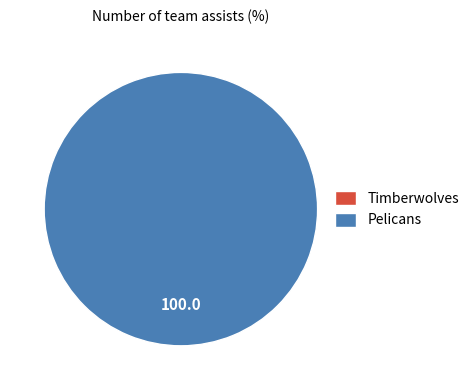

Rank the categories by value from highest to lowest.

Pelicans, Timberwolves